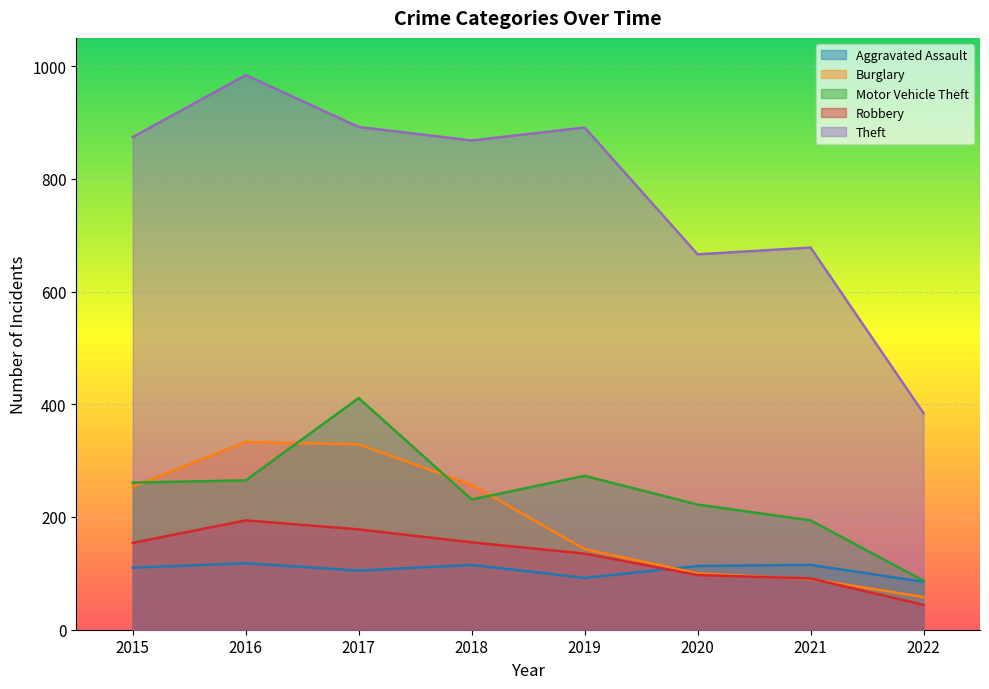

What is the spread (max minus min) of values at 2015?

764